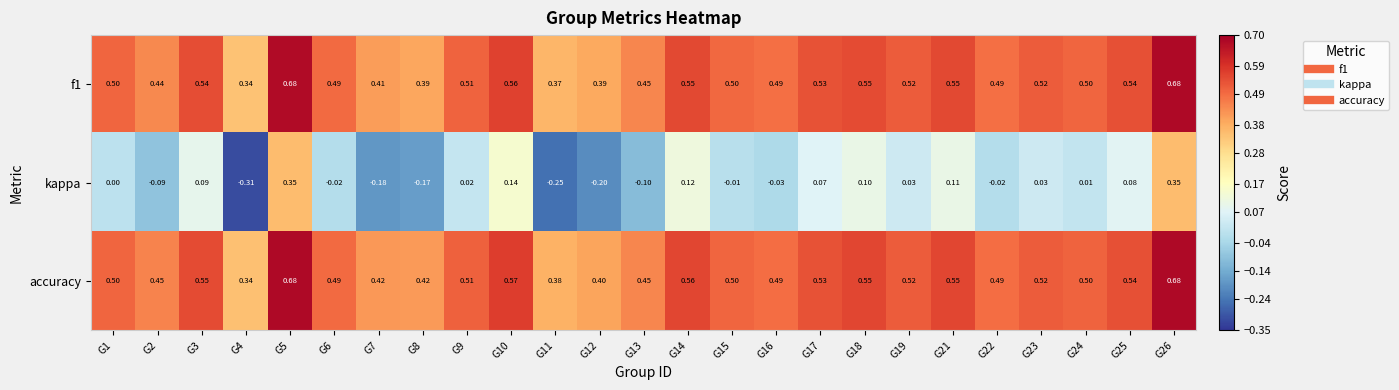

Which series has the largest total across all categories?

accuracy